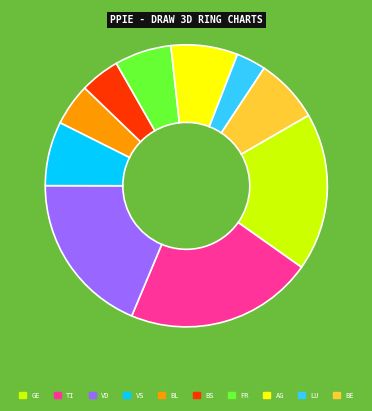

Is the sum of AG and LU greater than half?

No